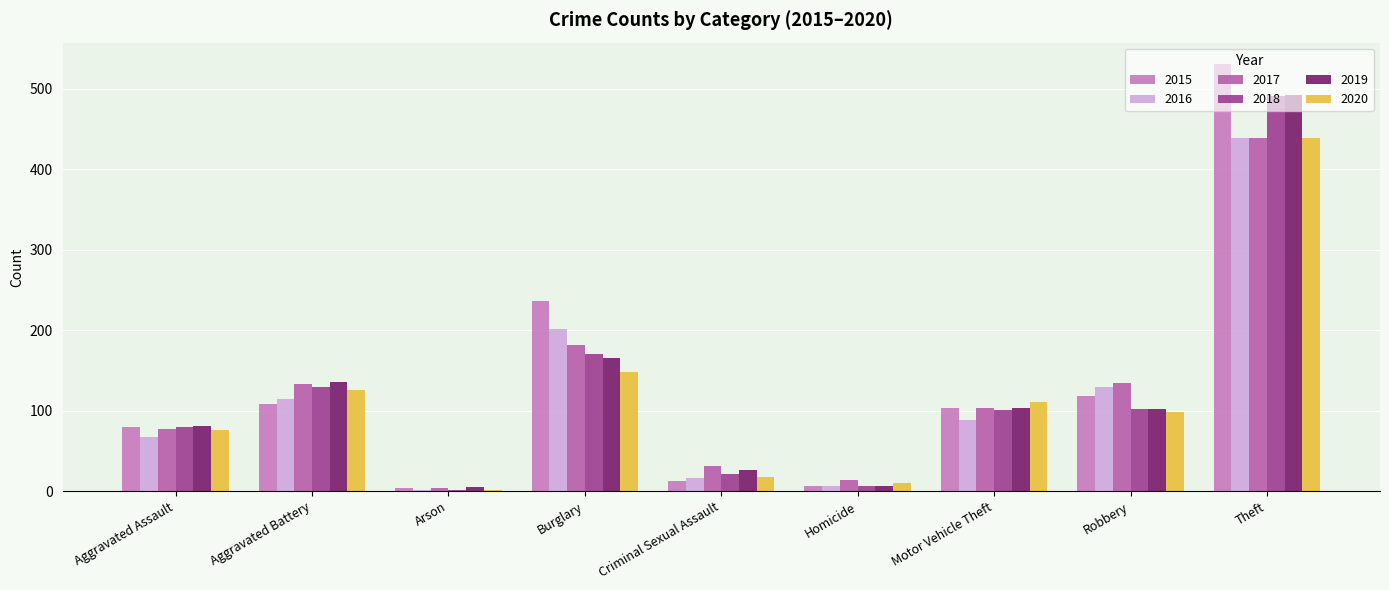

Is it true that 2017 equals 31 at Criminal Sexual Assault?

True